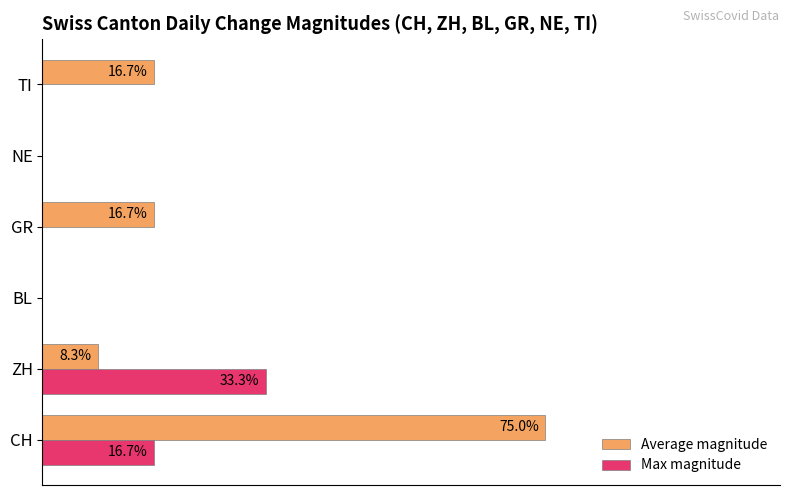

At which label is Max magnitude closest to 16?

CH